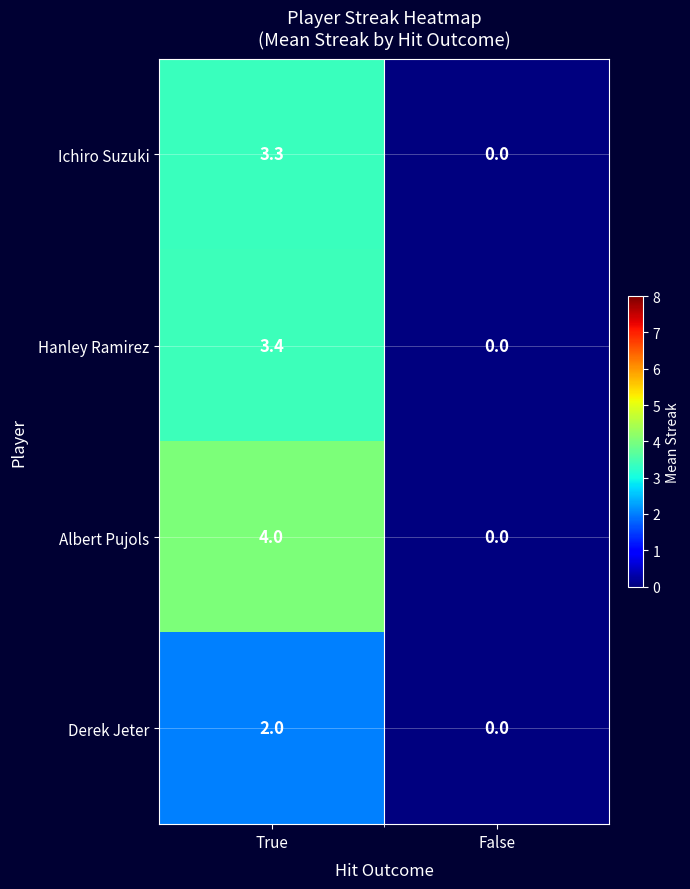

Rank the categories by Derek Jeter value from highest to lowest.

True, False